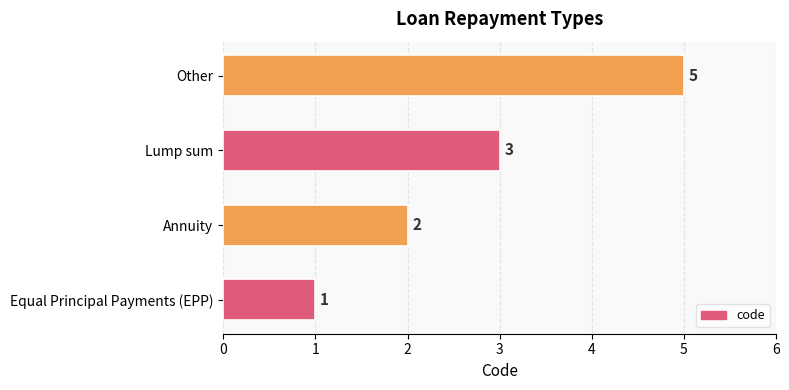

Does the chart contain any negative values?

No